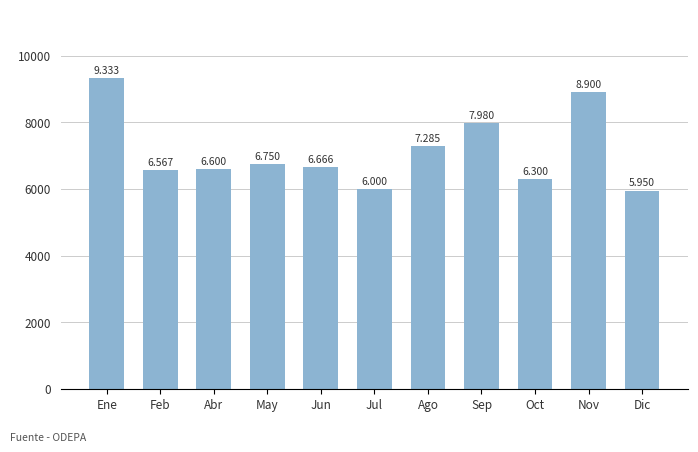

What is the value of the 7th bar from the left?

7285